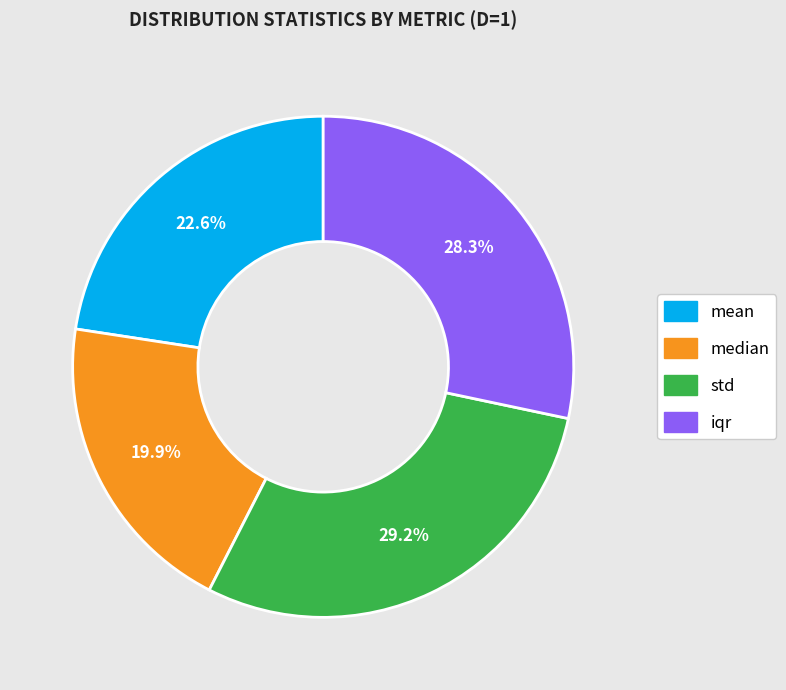

Is there any slice that represents more than half of the pie?

No